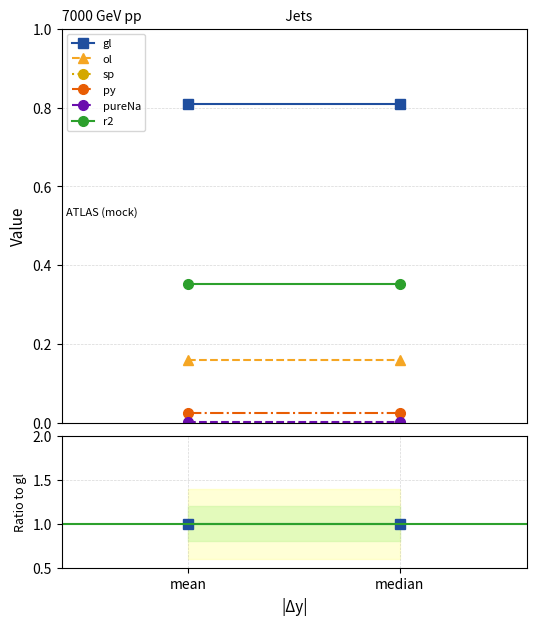

What are all the series names shown in the legend?

gl, ol, sp, py, pureNa, r2